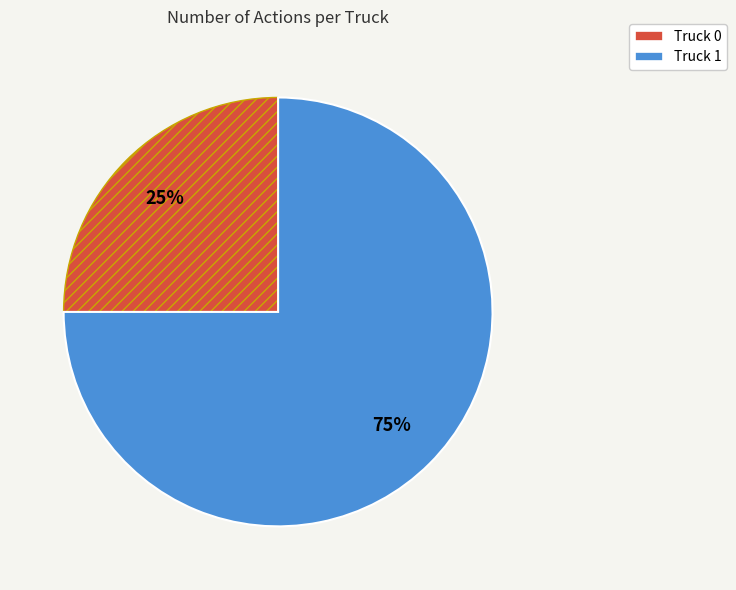

Approximately how many times larger is the value at Truck 0 compared to Truck 1?

0.3